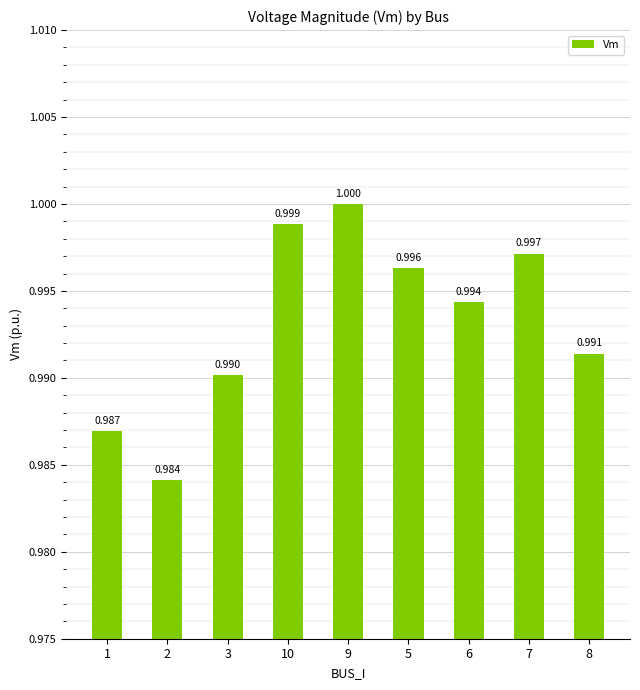

Reading left to right, what are all the values shown in this chart?

1.0	1.0	1.0	1.0	1.0	1.0	1.0	1.0	1.0